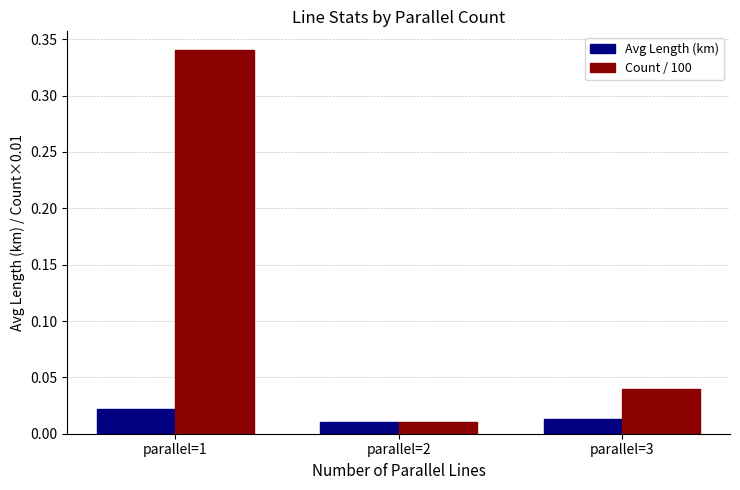

Rank the series by their maximum value, from lowest to highest.

Avg Length (km), Count / 100